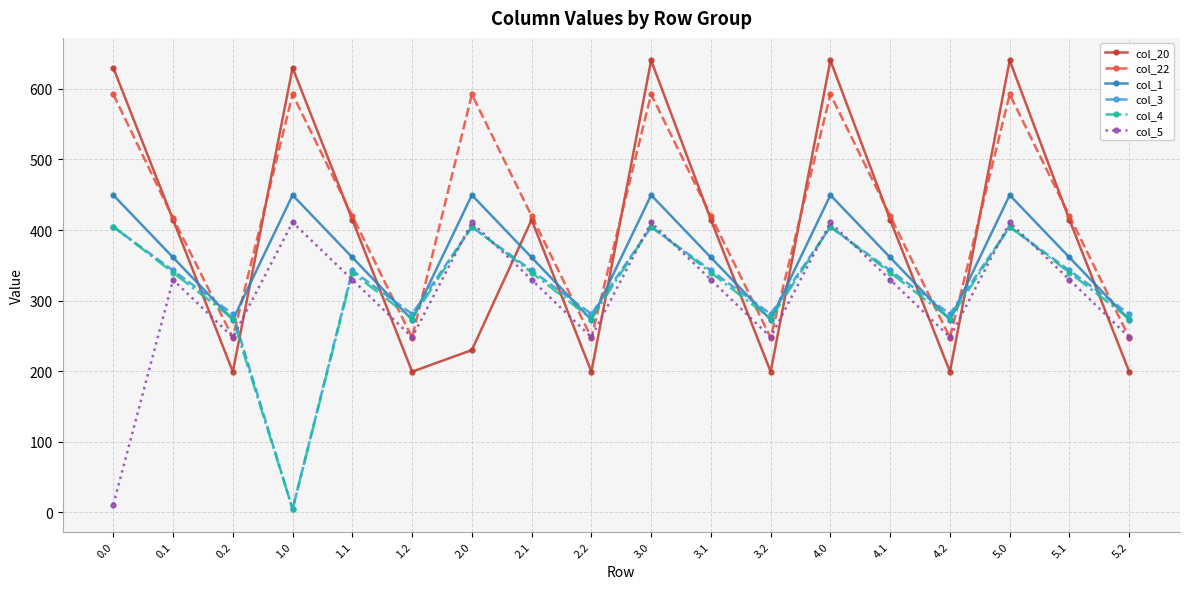

True or false: col_5 has more than 2 points higher than both neighbors.

True